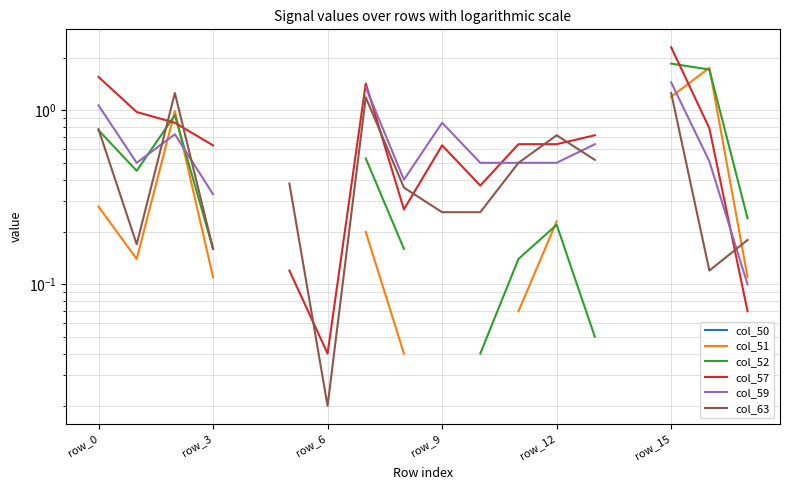

Between 10 and 6, which is larger?

6